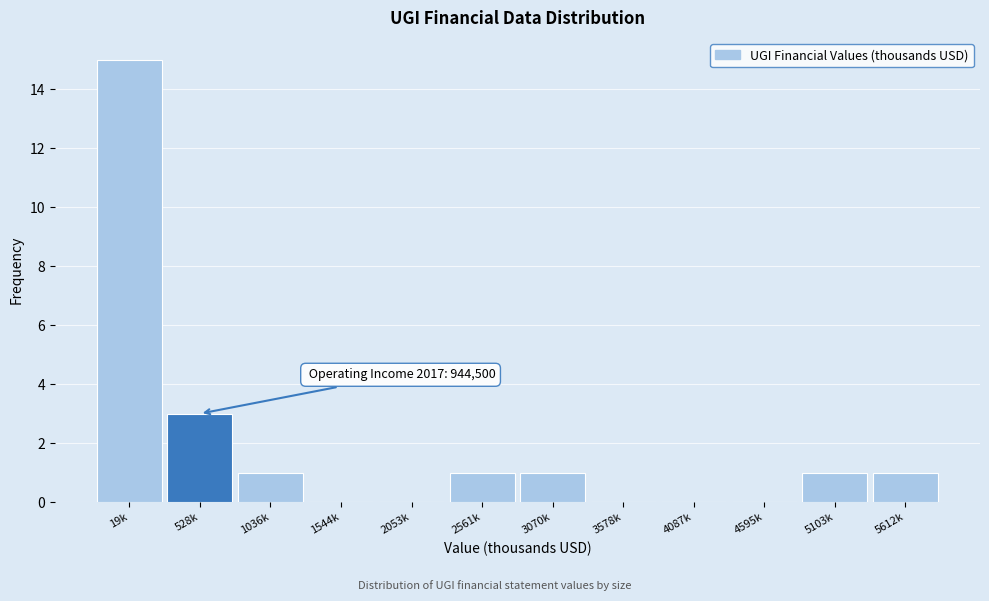

Reading right to left, extract all data points from this chart.

5612k=1	5103k=1	4595k=0	4087k=0	3578k=0	3070k=1	2561k=1	2053k=0	1544k=0	1036k=1	528k=3	19k=15